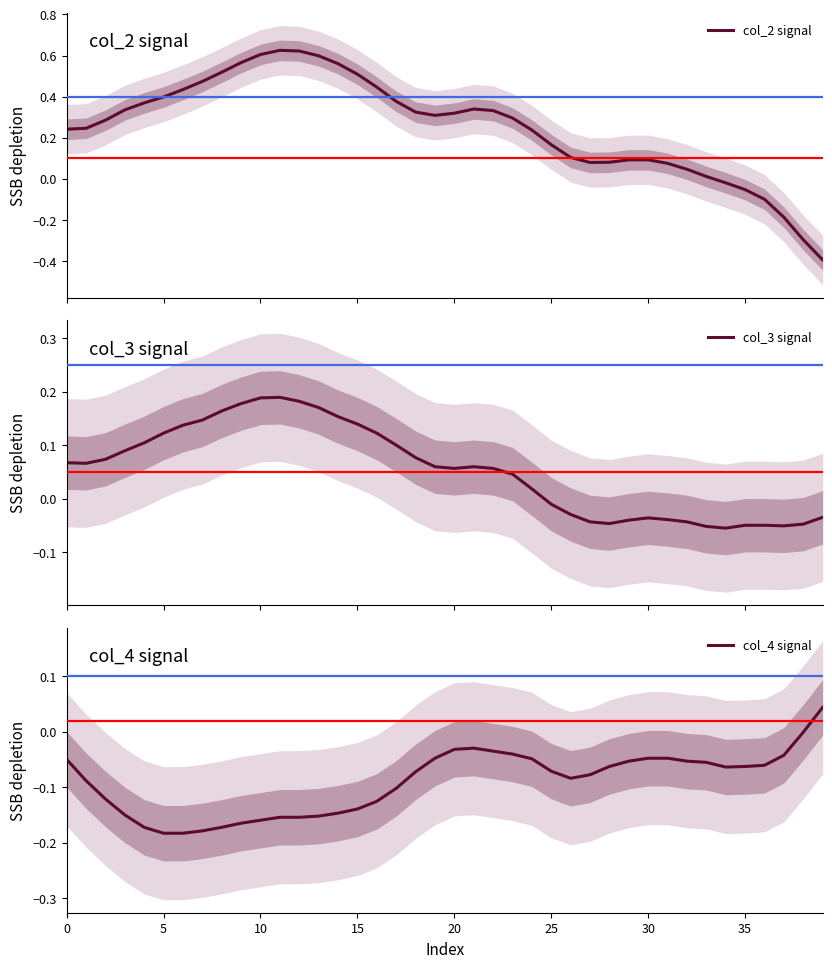

What value does the col_2 signal series have at 11?

0.6